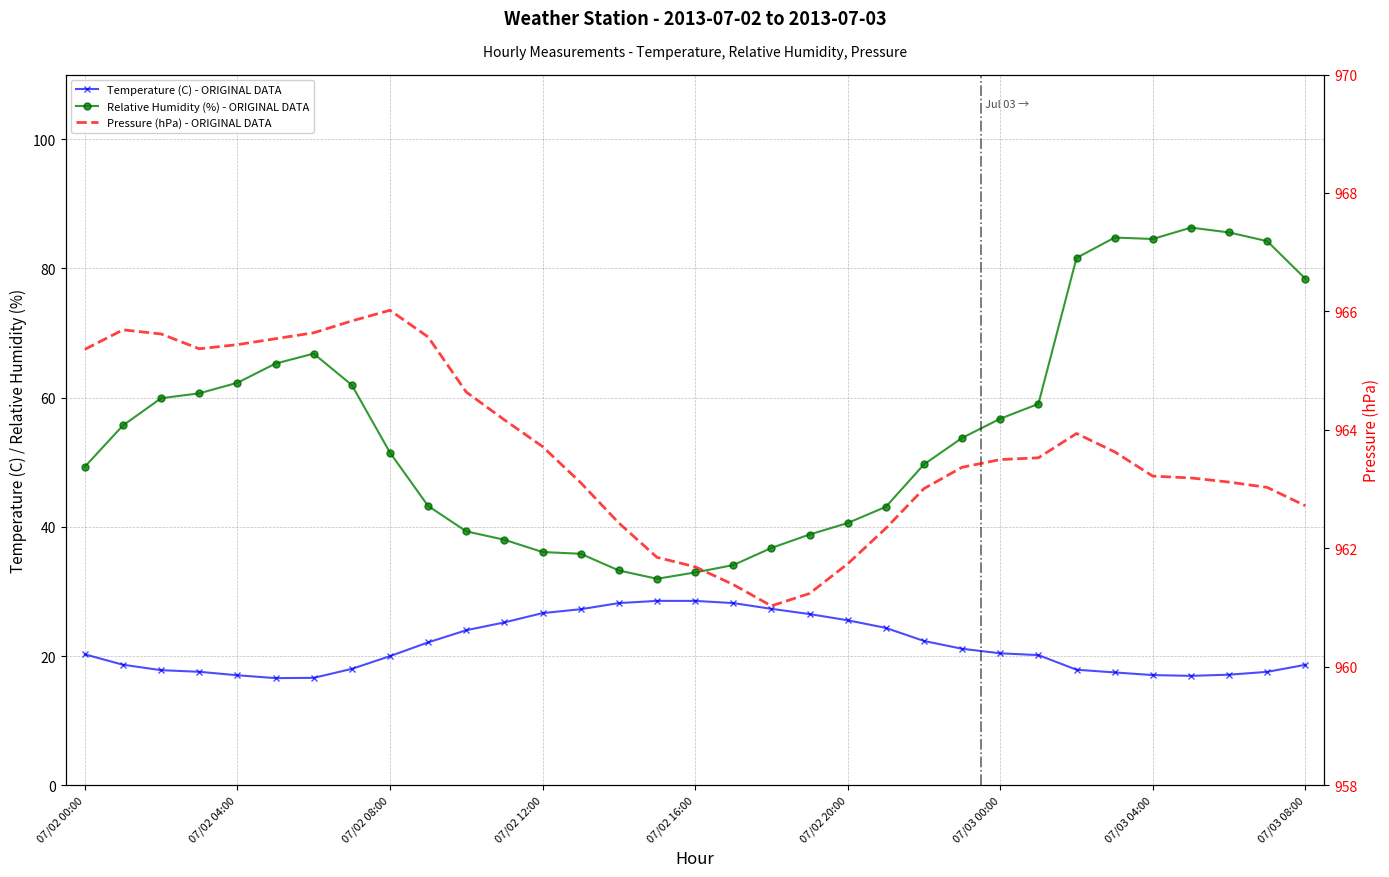

What is the sum of the temp(C) values at 13 and 21?

51.6